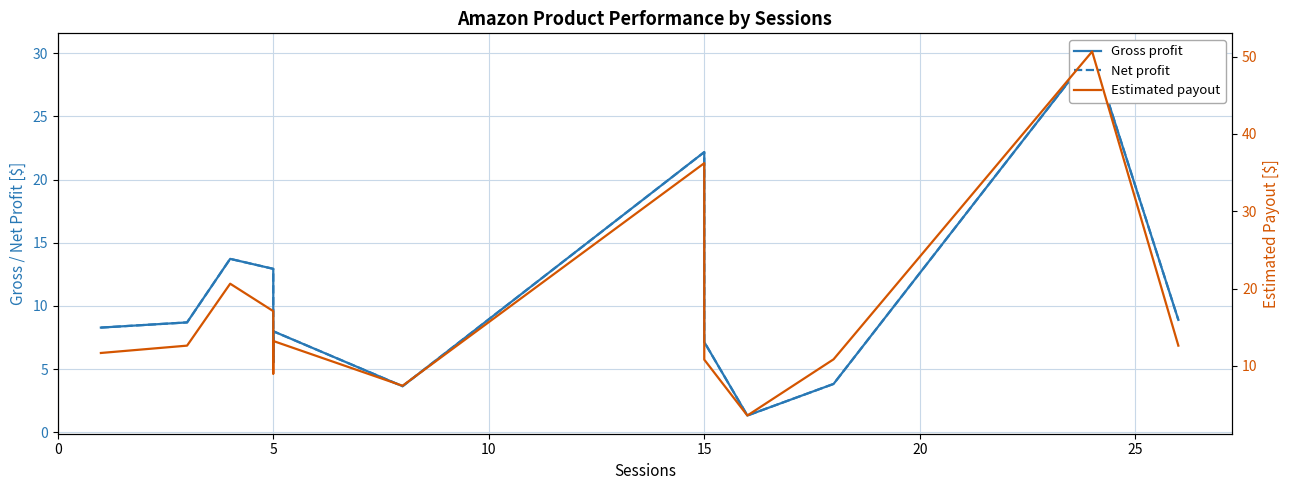

What is the sum of the Estimated payout values at 30 and 9?

39.8